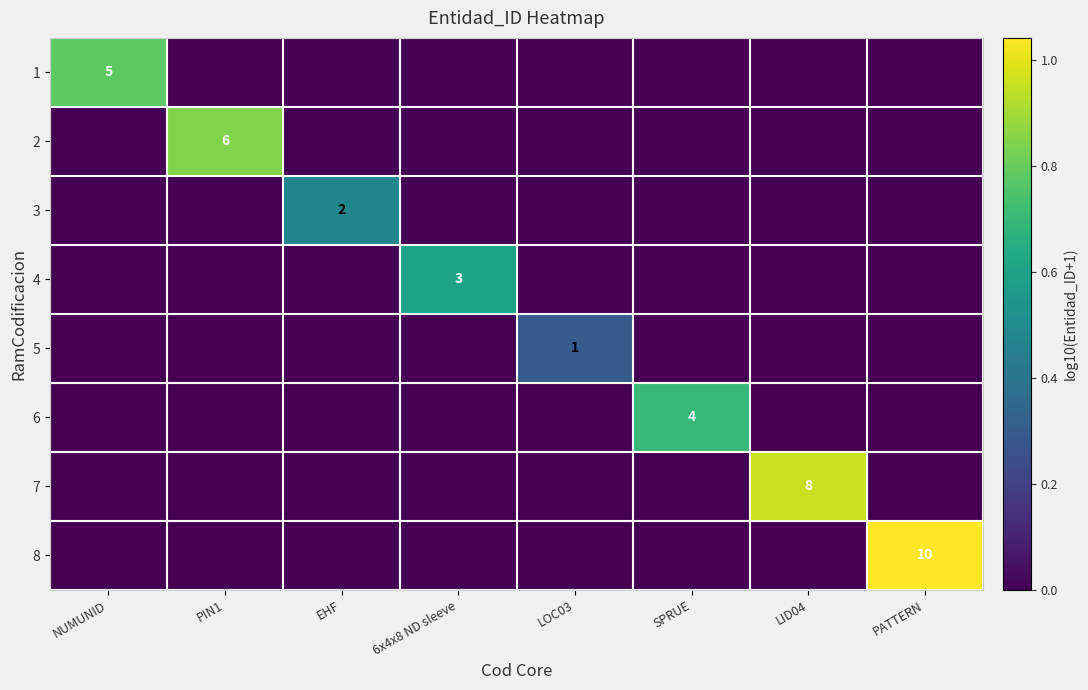

Which series has the widest spread of values?

8